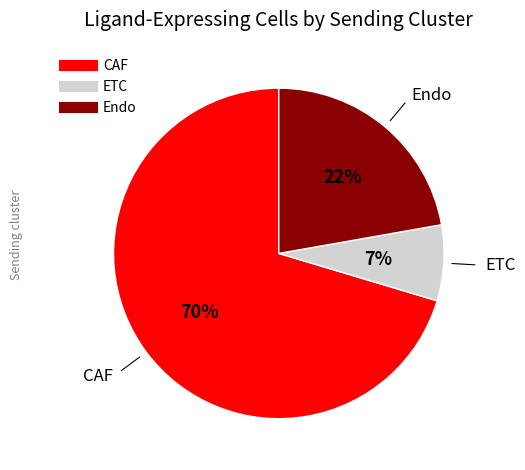

What is the largest slice in the pie chart?

CAF